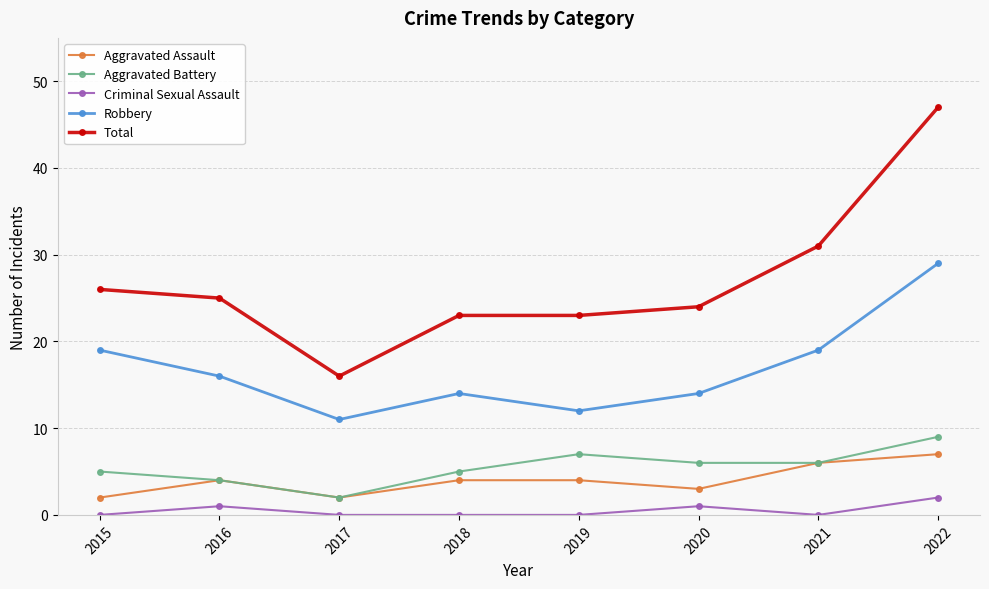

Which series has the widest spread of values?

Total